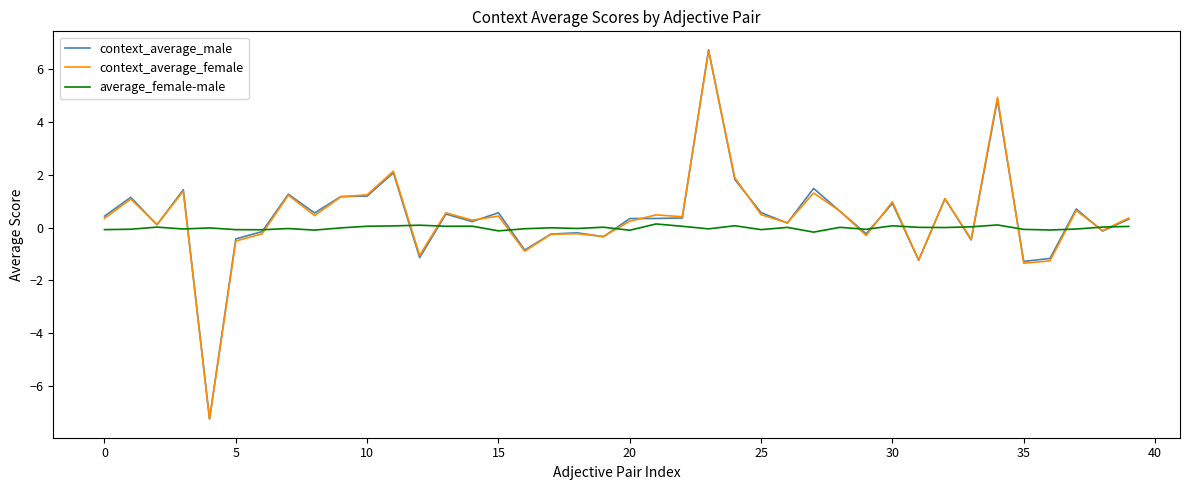

Which series has the widest spread of values?

context_average_male